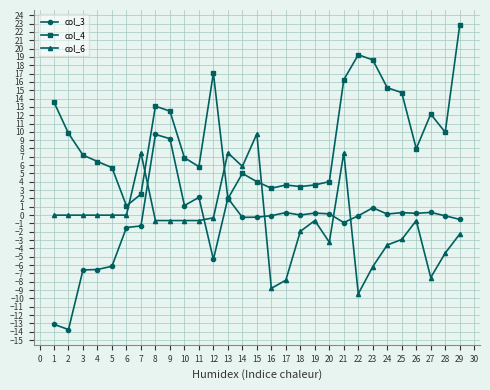

What is the total value across all series at 17?

-3.9